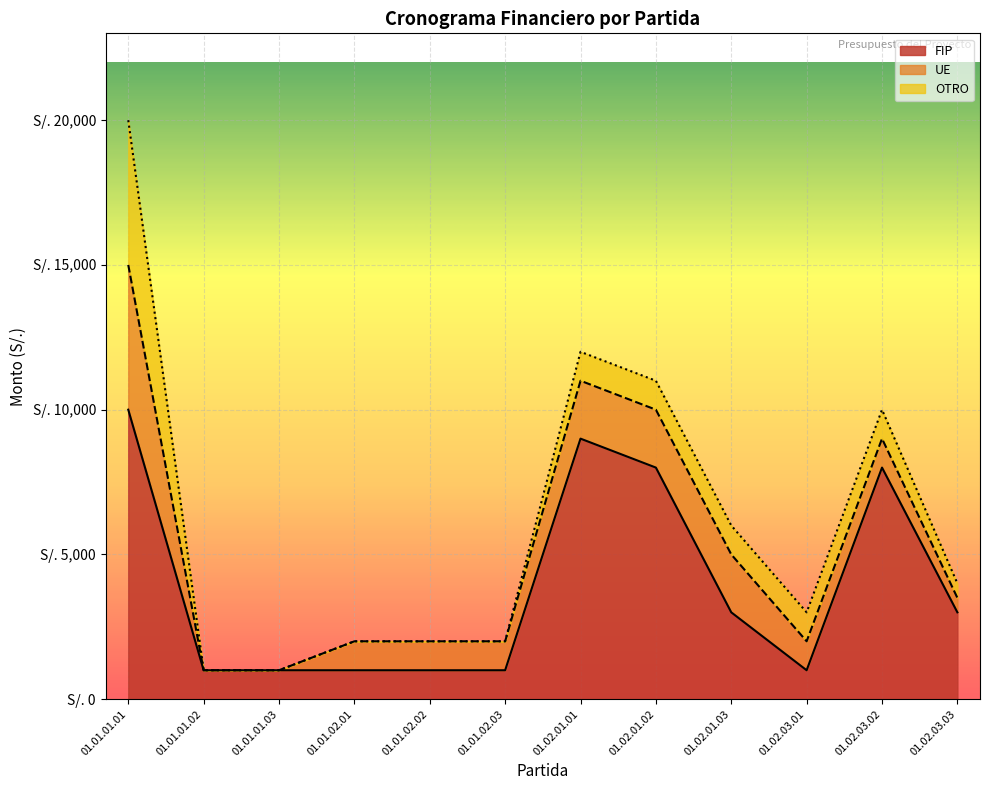

Reading left to right, transcribe all the data shown in this chart.

FIP: 10000	1000	1000	1000	1000	1000	9000	8000	3000	1000	8000	3000
UE: 5000	0	0	1000	1000	1000	2000	2000	2000	1000	1000	500
OTRO: 5000	0	0	0	0	0	1000	1000	1000	1000	1000	500